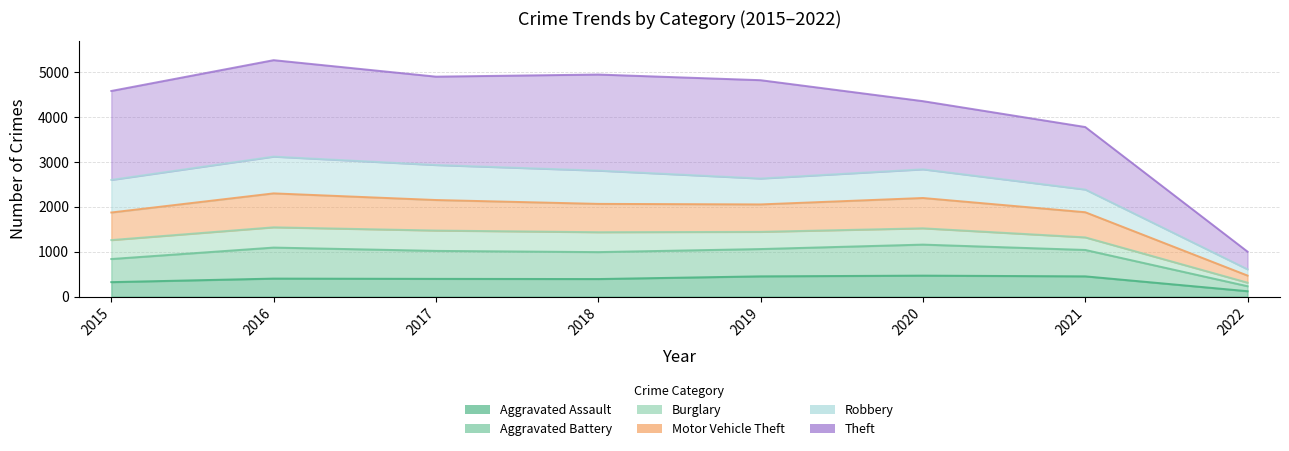

True or false: Aggravated Assault and Aggravated Battery intersect in this chart.

False